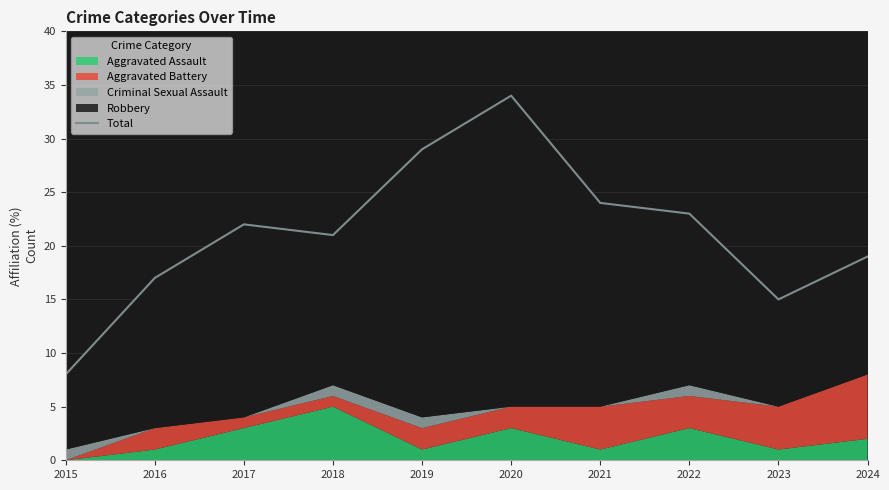

Which category has the lowest value across all series?

2015